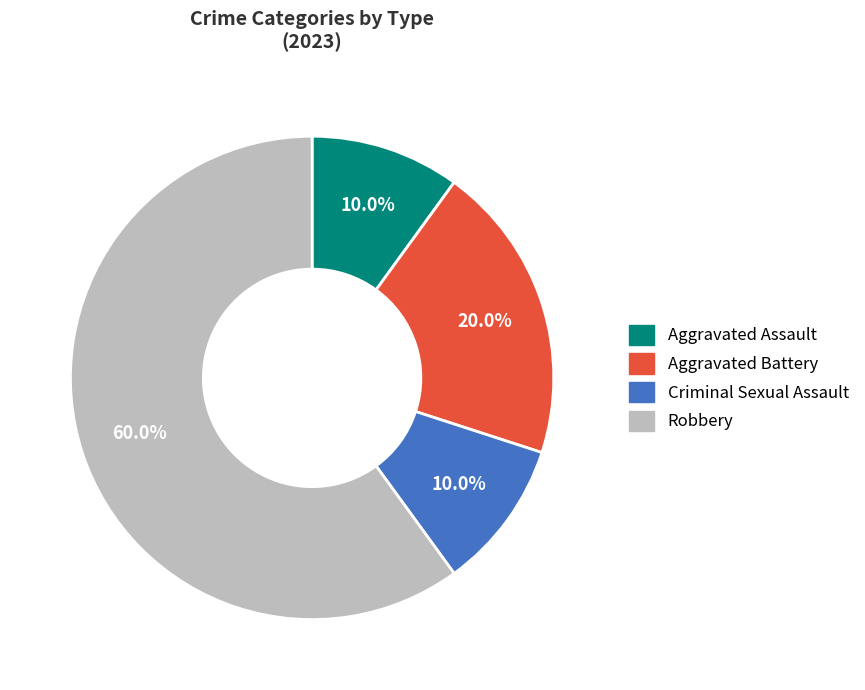

To the nearest percent, what portion does Aggravated Battery represent?

20%